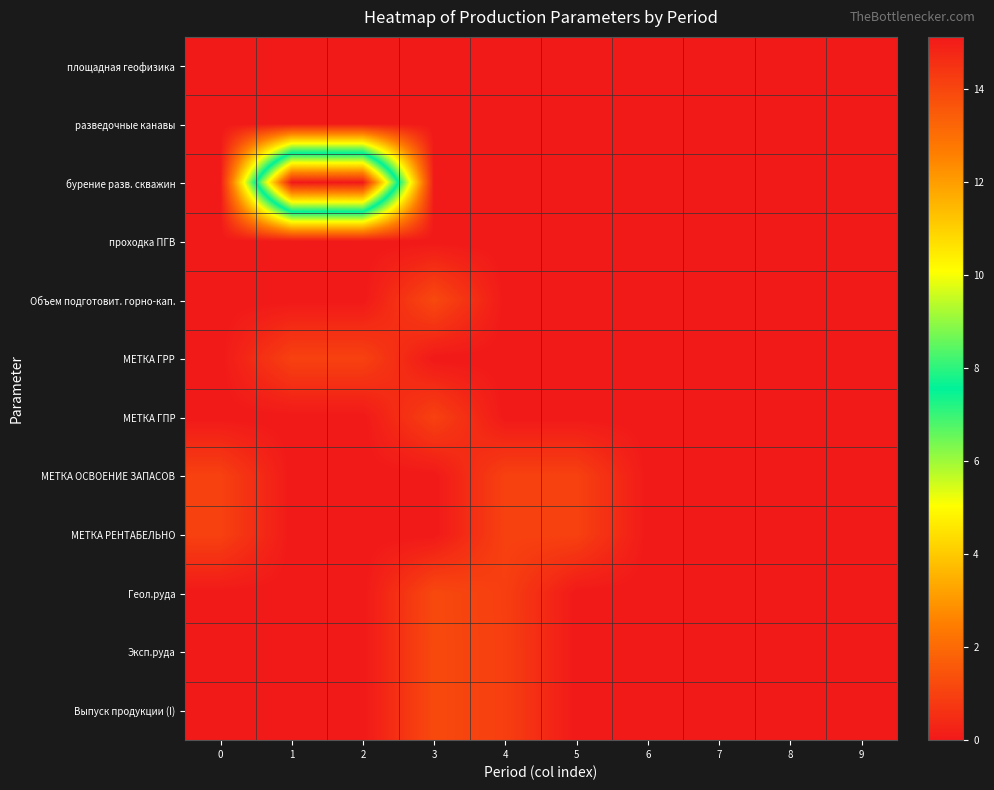

Rank the series by their maximum value, from highest to lowest.

бурение разв. скважин, Объем подготовит. горно-кап., Эксп.руда, Выпуск продукции (I), Геол.руда, МЕТКА ГРР, МЕТКА ГПР, МЕТКА ОСВОЕНИЕ ЗАПАСОВ, МЕТКА РЕНТАБЕЛЬНО, площадная геофизика, разведочные канавы, проходка ПГВ